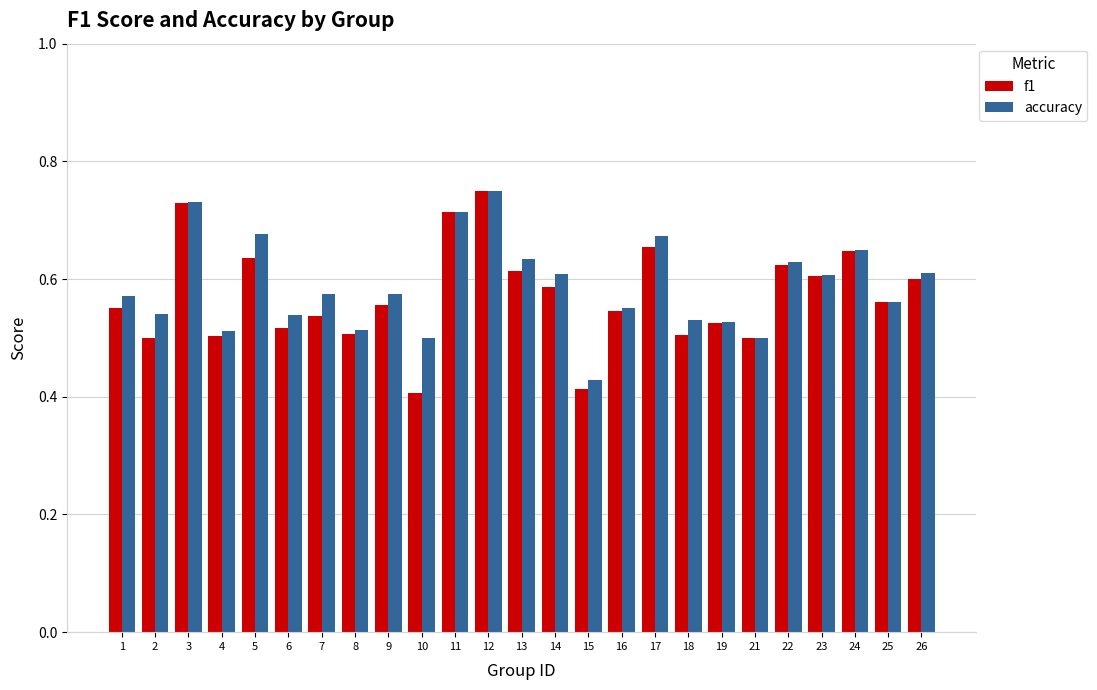

What is the sum of all f1 values?

14.3